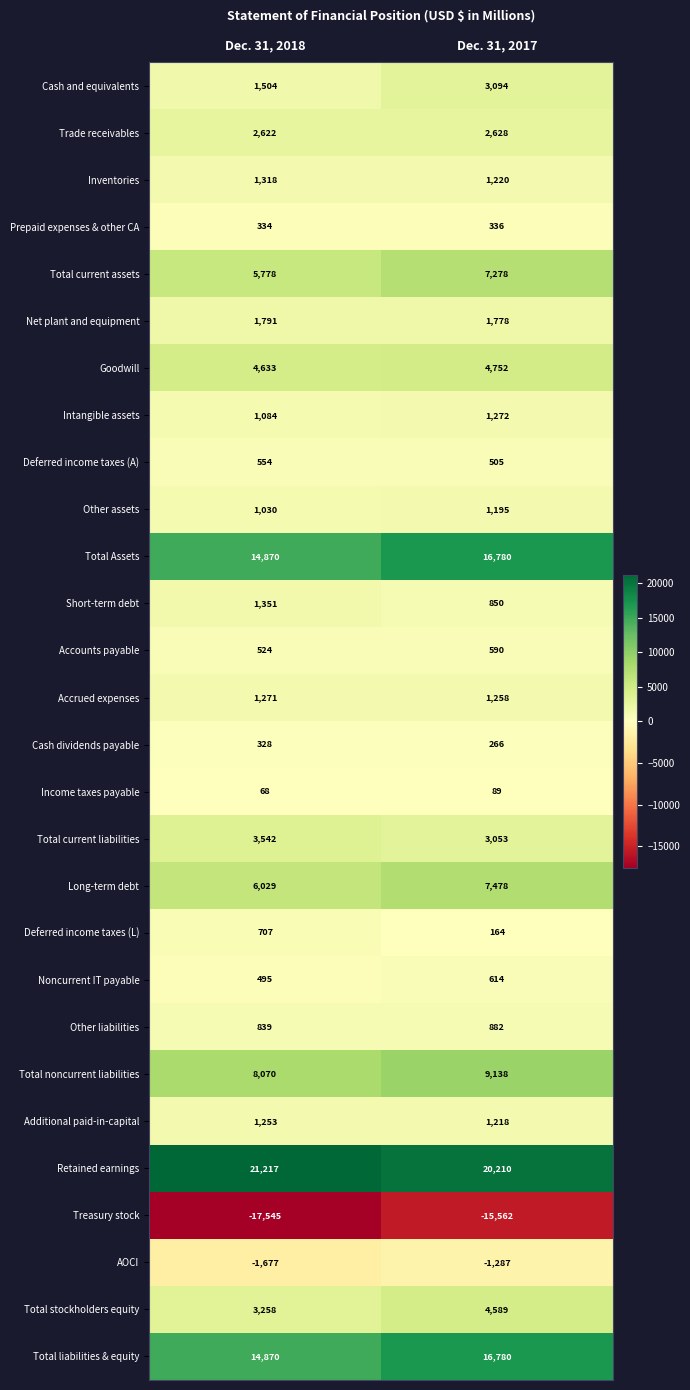

Count the number of categories in the chart.

2